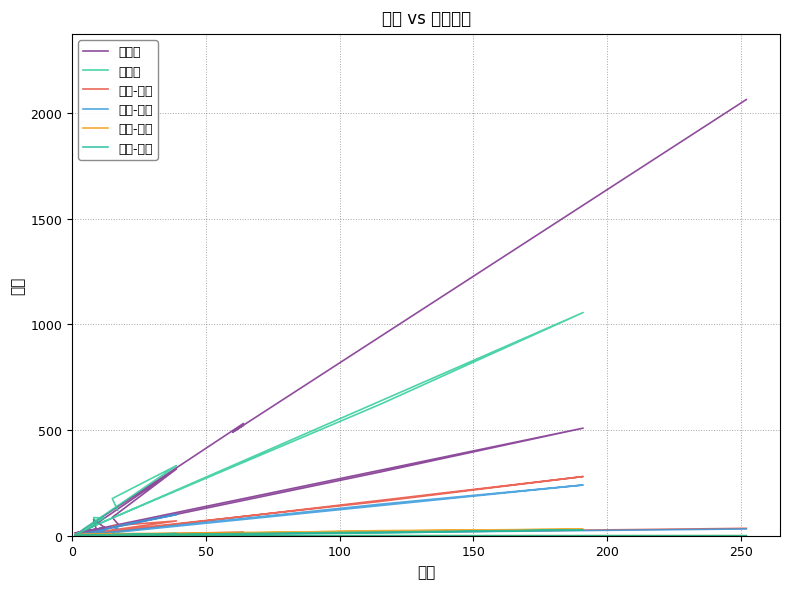

How many lines are shown in the chart?

6